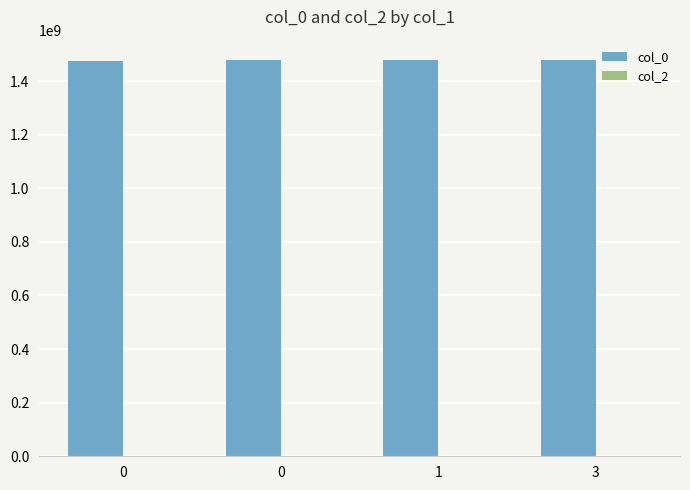

Reading right to left, what are all the values shown in this chart?

col_0: 1480436069	1480385670	1478895299	1475773592
col_2: 0	0	0	0